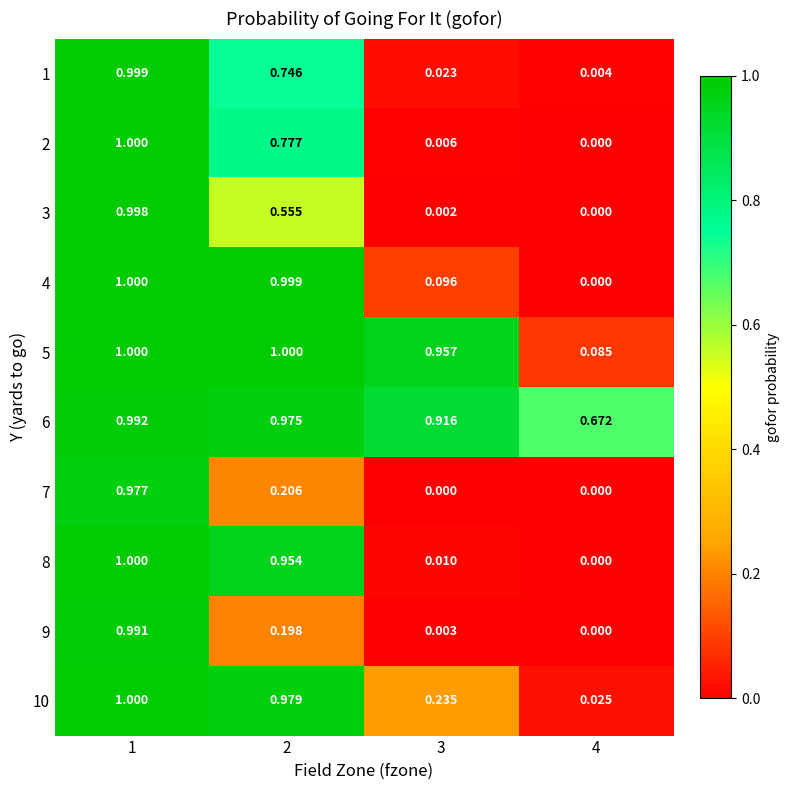

Is the value of 10 at 4 greater than the value of 5 at 2?

No